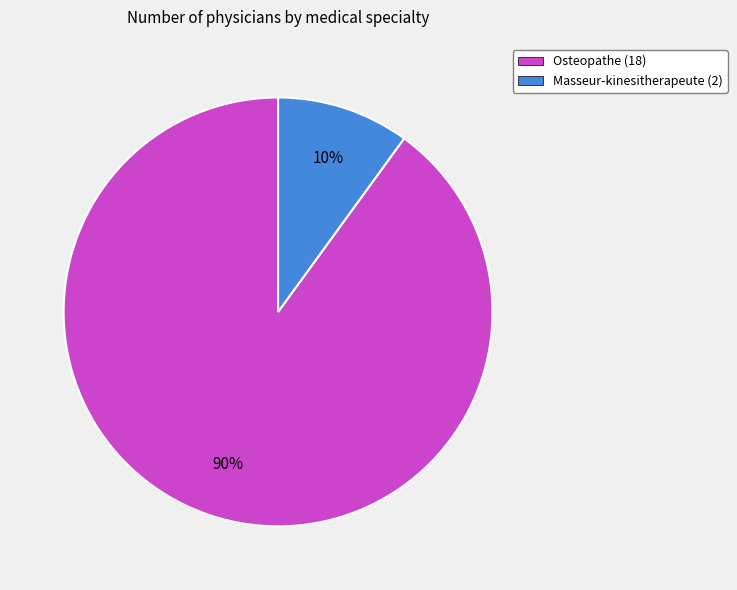

Do Osteopathe (18) and Masseur-kinesitherapeute (2) together represent more than half of the pie?

Yes